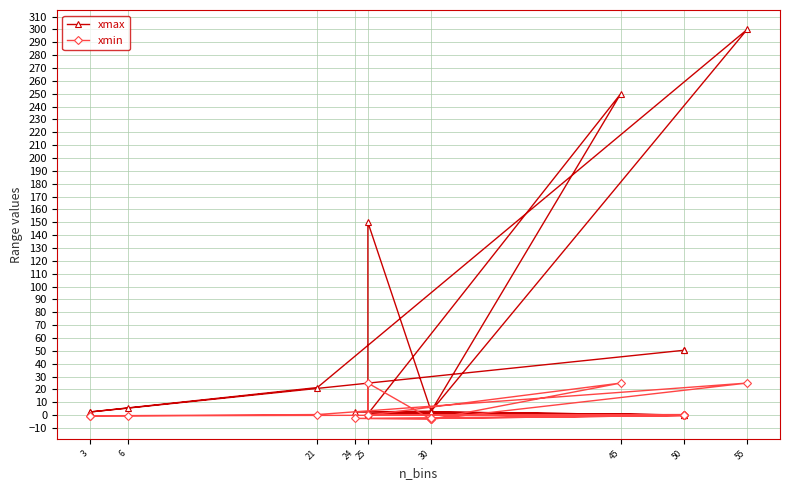

At how many categories does at least one series exceed 78?

3